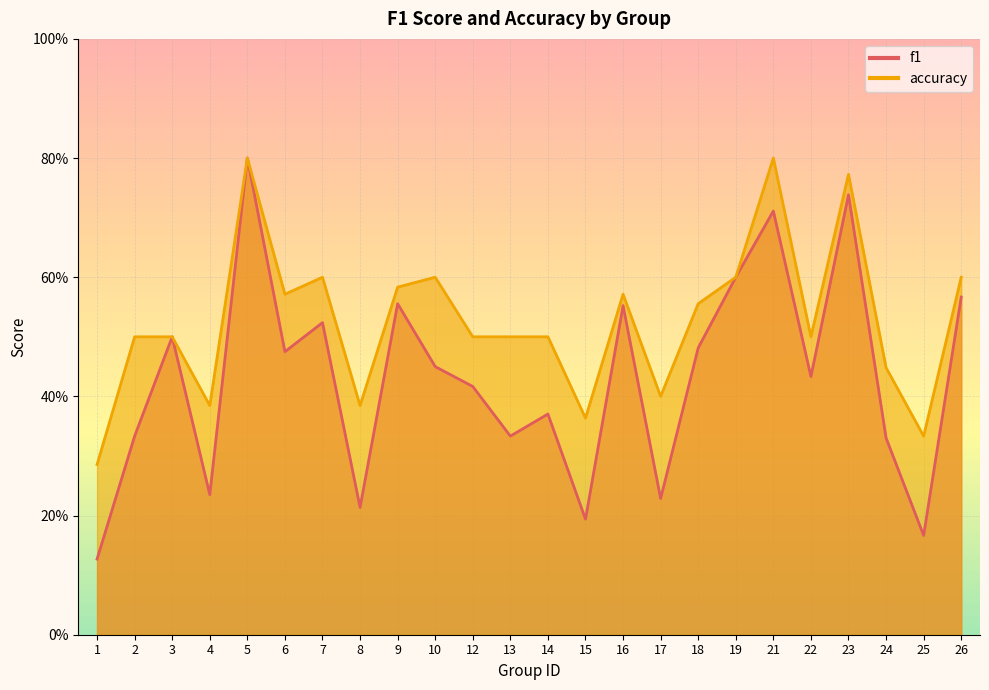

What is the approximate value of f1 at 4?

0.2